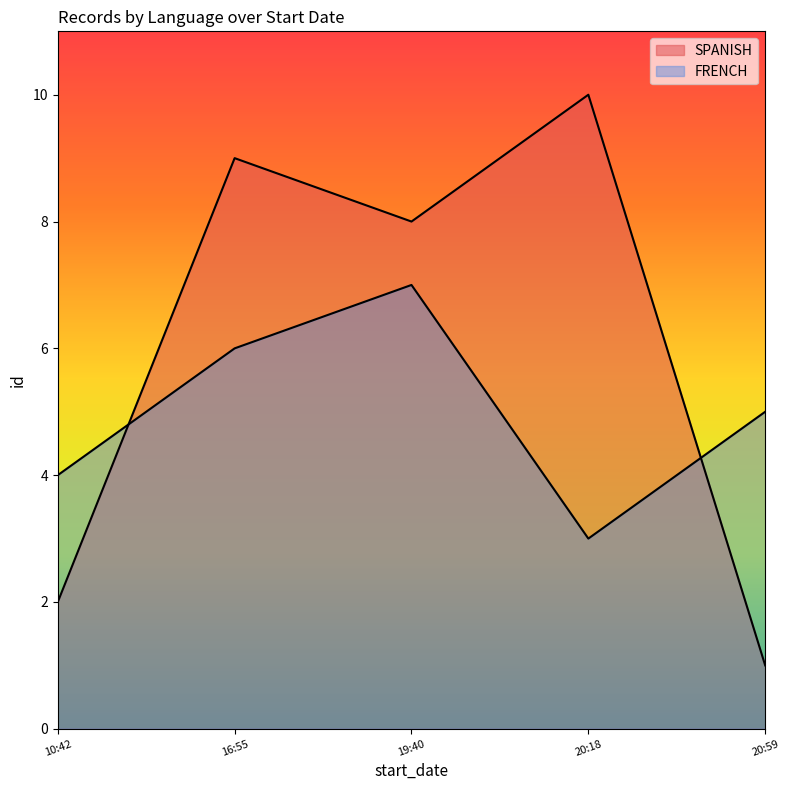

Count the SPANISH values in the range 2 to 9.

3